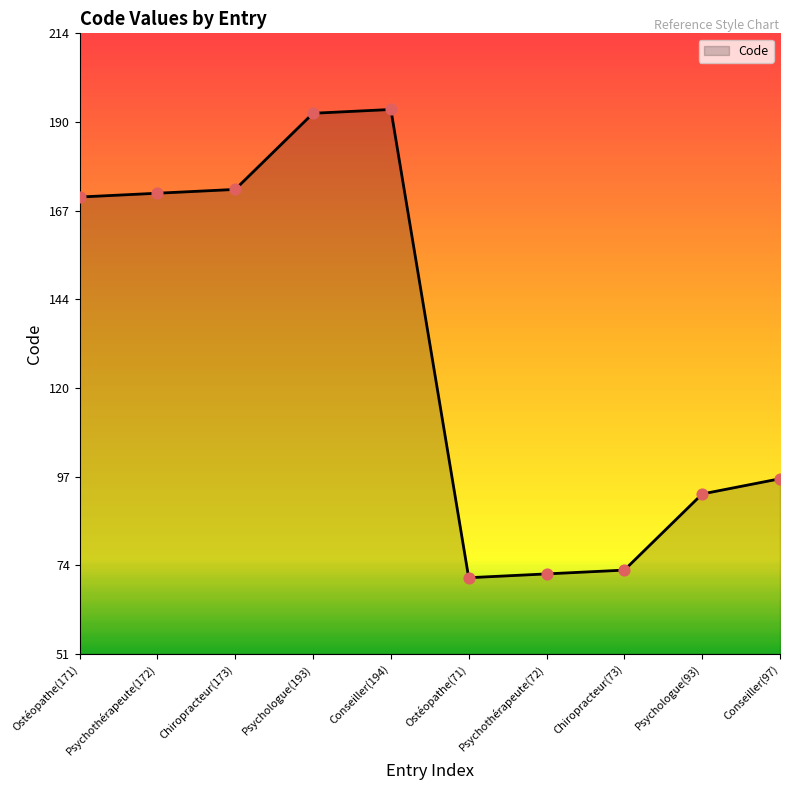

What is the ratio of the value at Conseiller(194) to the value at Chiropracteur(173)?

1.1